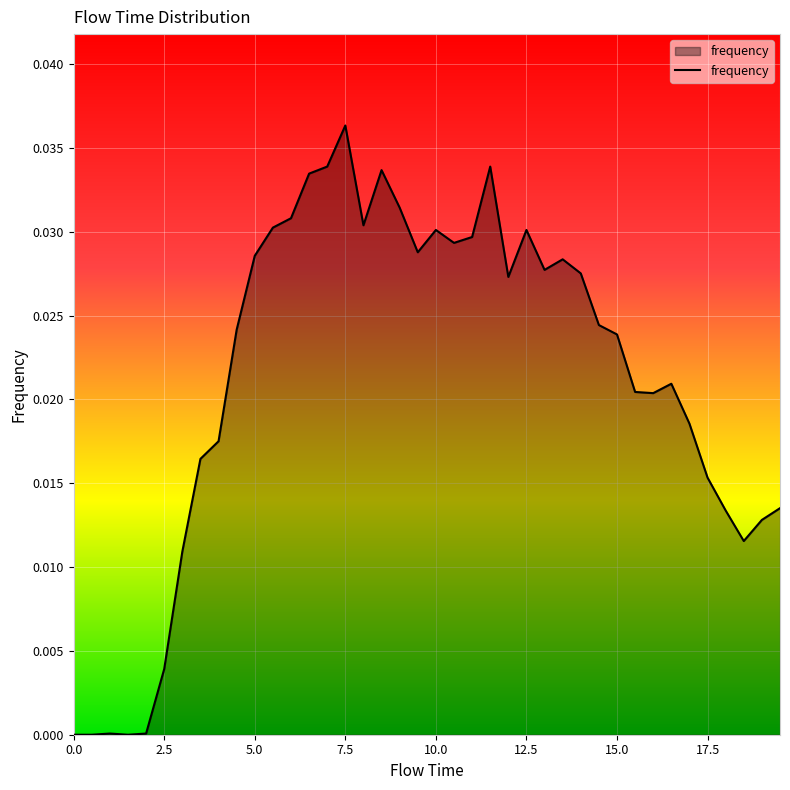

What is the label of the 27th point from the right?

6.5